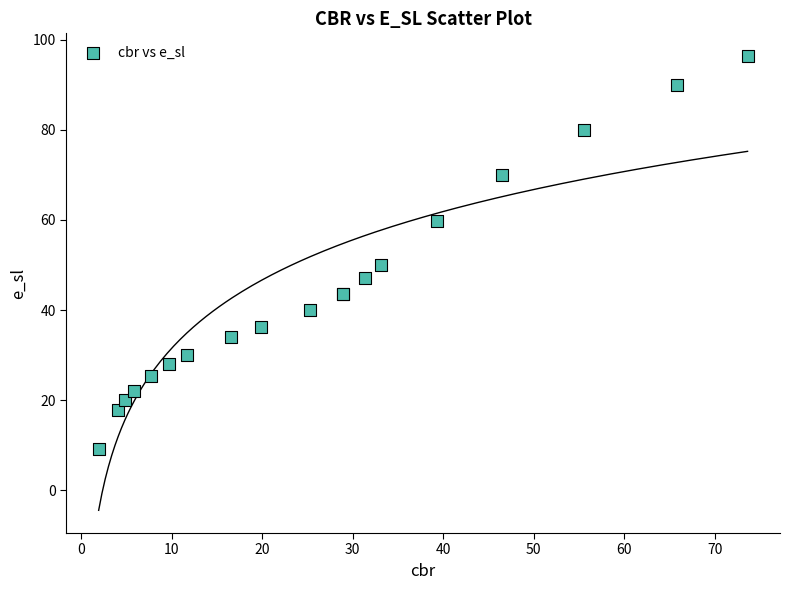

What Y value in the scatter plot is closest to 52?

50.0